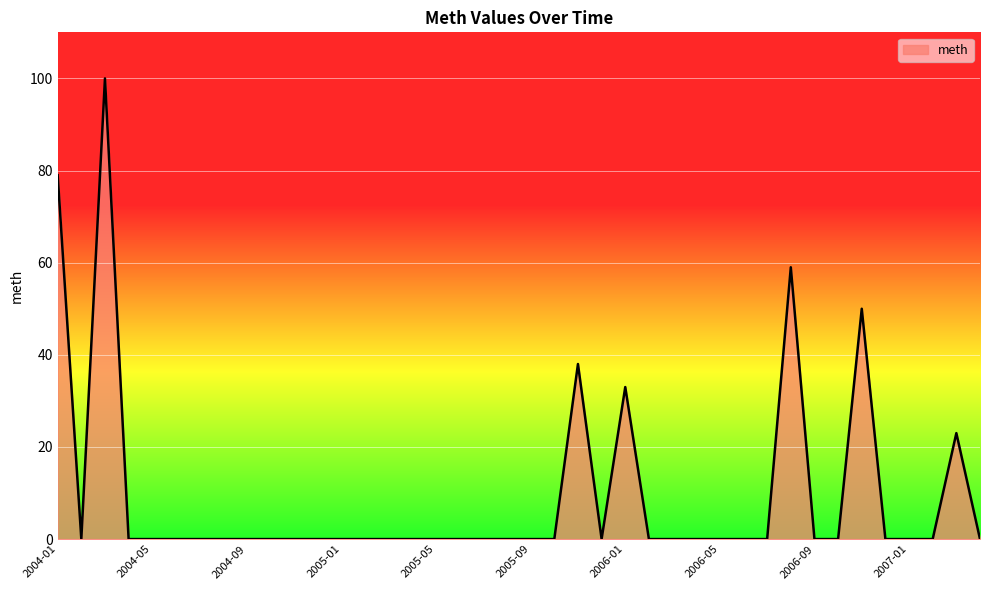

What is the maximum value shown in the chart?

100